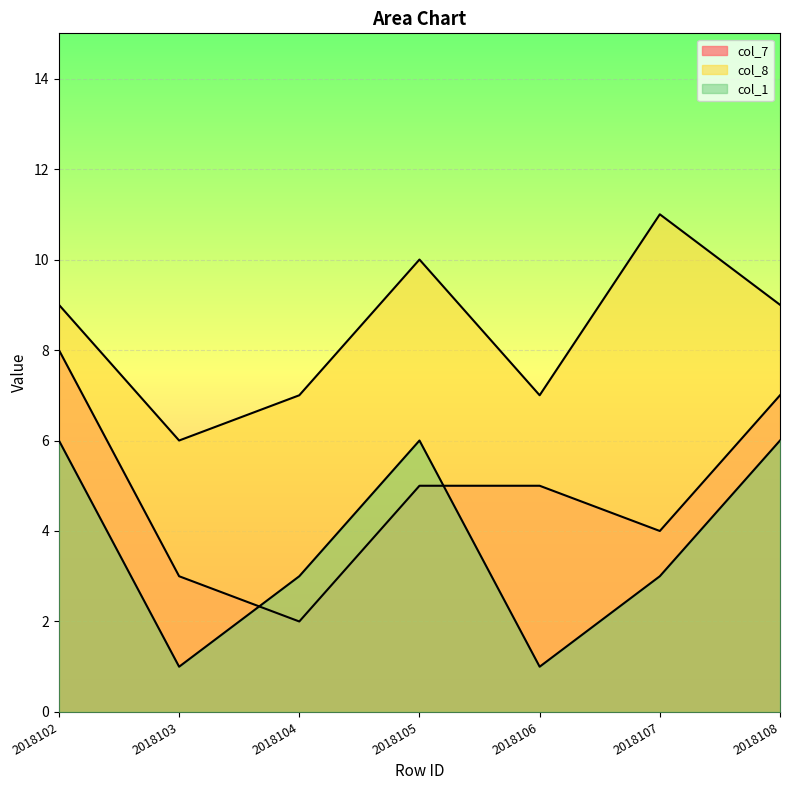

Is the value of col_1 at 2018105 greater than the value of col_7 at 2018106?

Yes